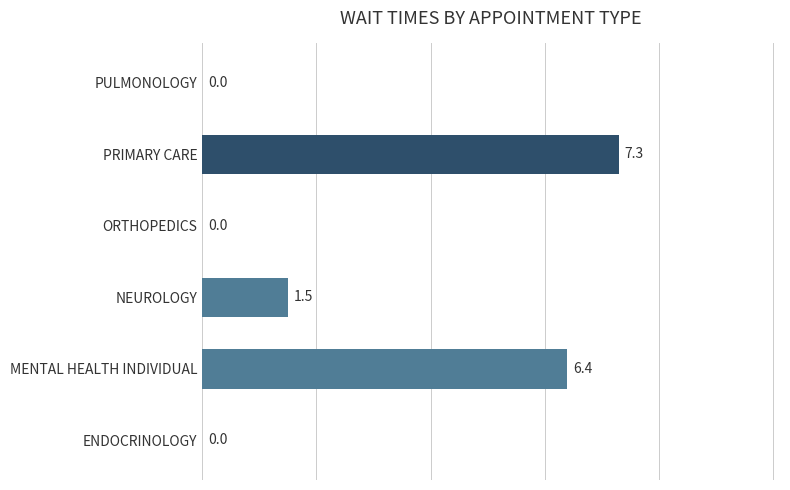

What is the sum of the values at ENDOCRINOLOGY and MENTAL HEALTH INDIVIDUAL?

6.4